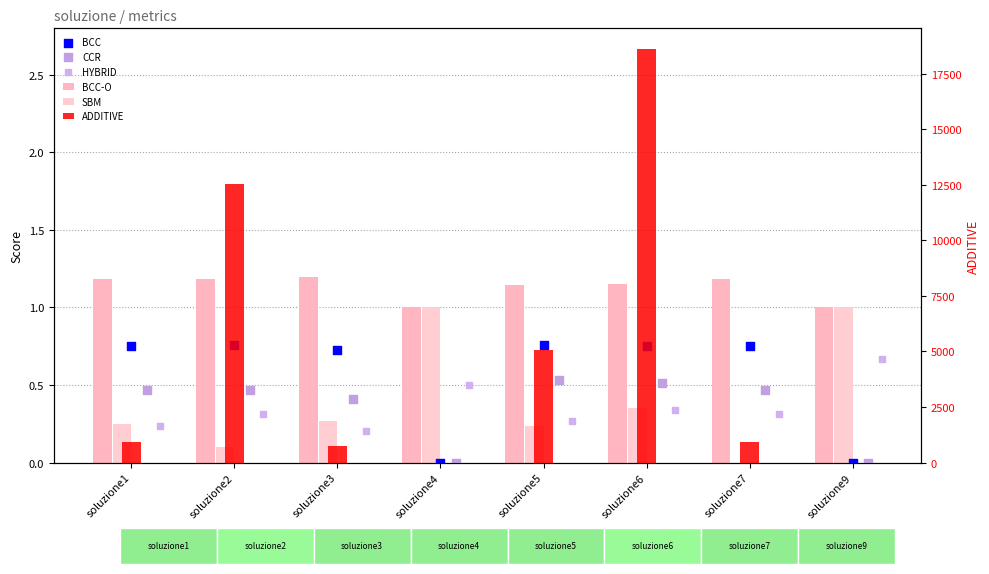

At how many categories does at least one series exceed 17265?

1